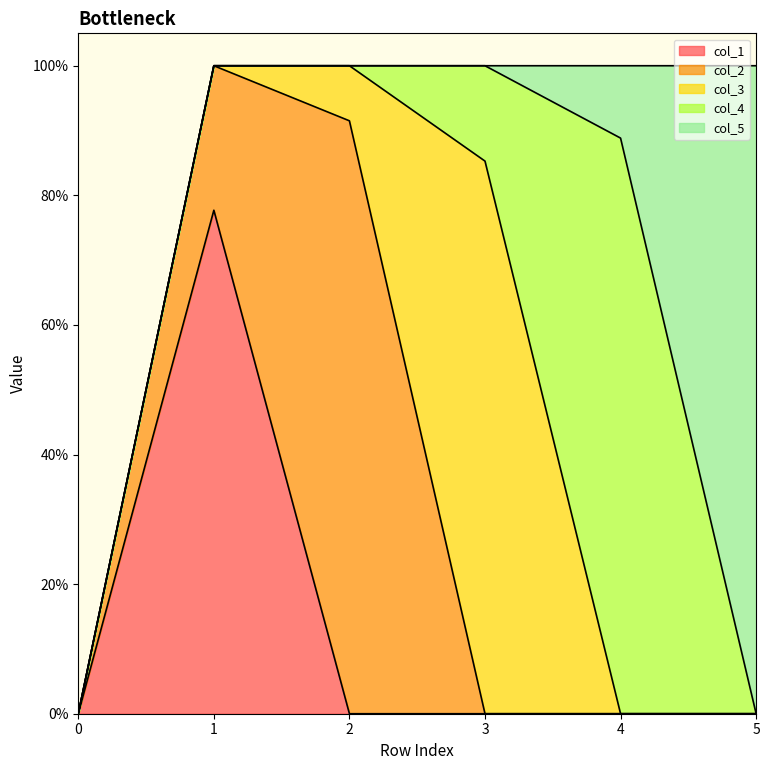

Which series has the largest total across all categories?

col_2